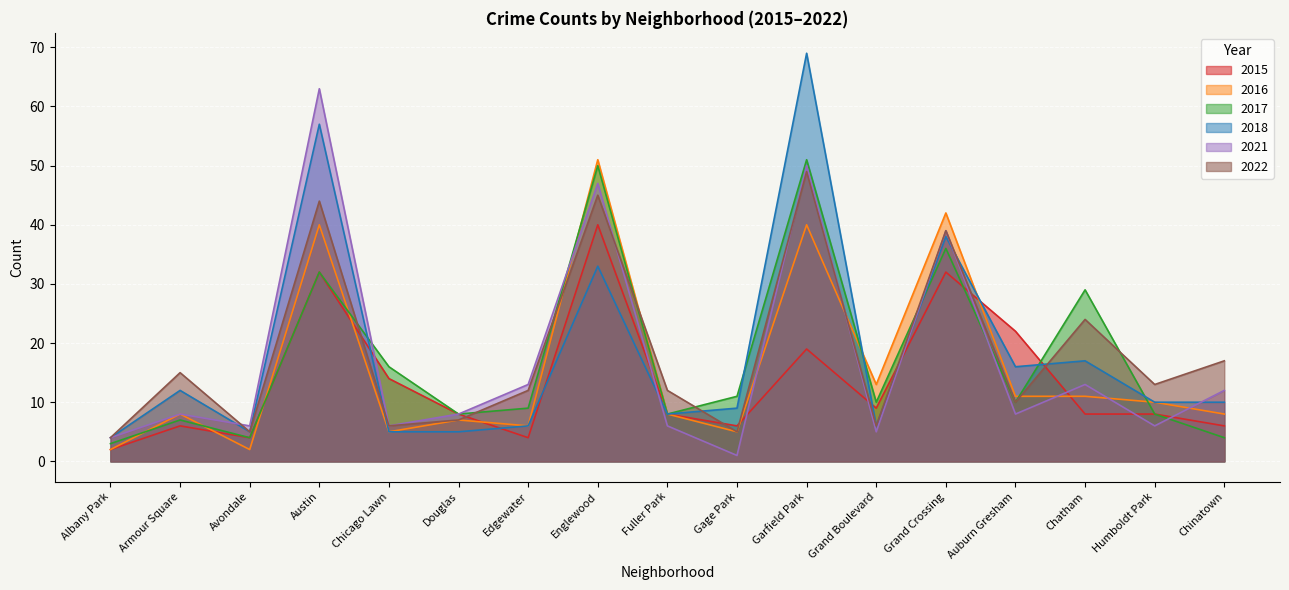

Is it true that 2018 equals 6 at Edgewater?

True